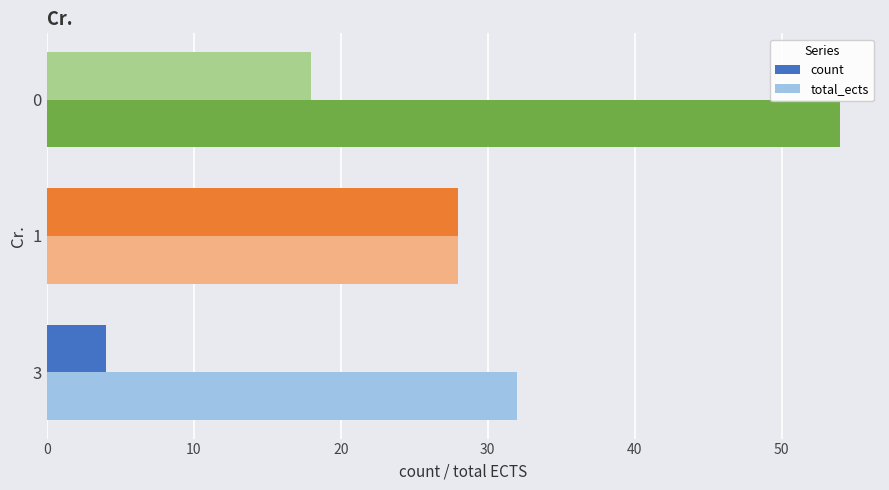

Which category has the highest value across all series?

0